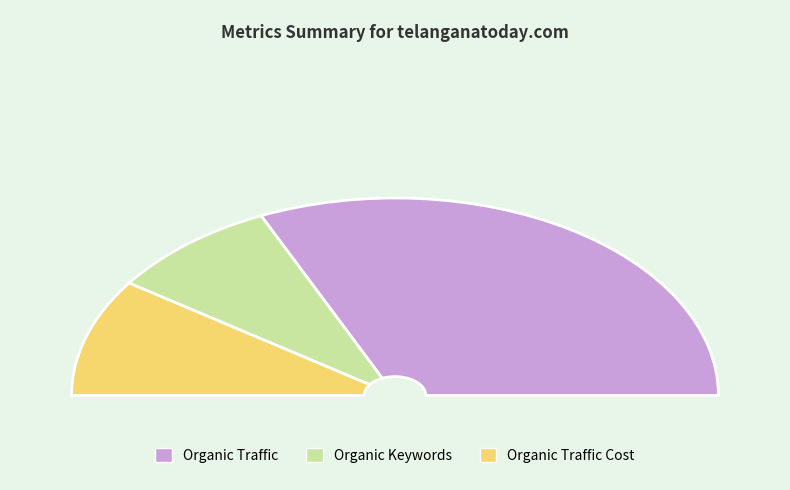

Combined, what portion of the pie is Organic Traffic Cost and Organic Keywords?

36.4%